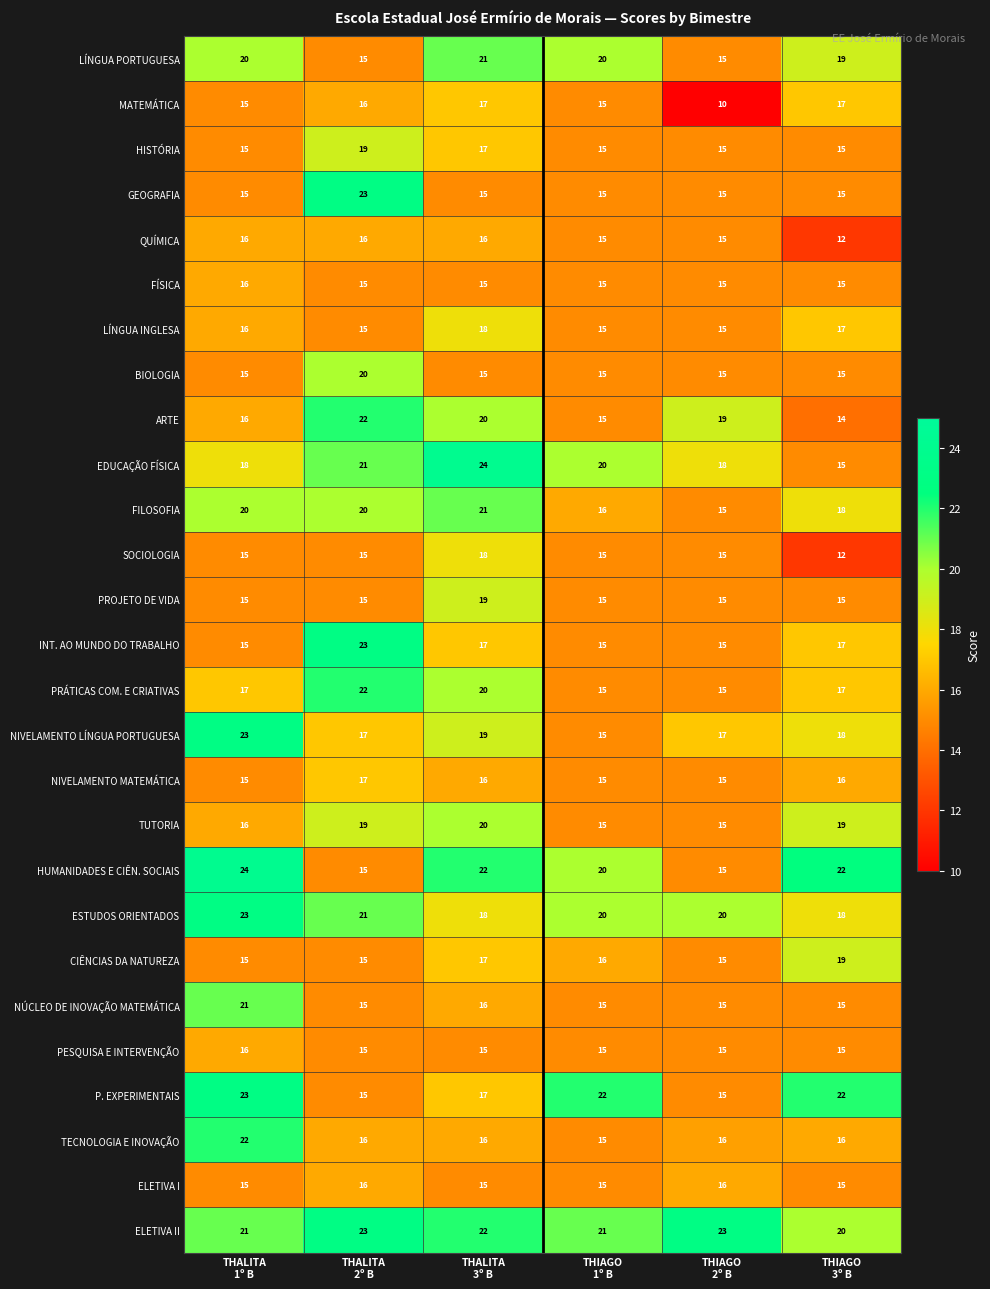

What is the sum of all PRÁTICAS COM. E CRIATIVAS values?

106